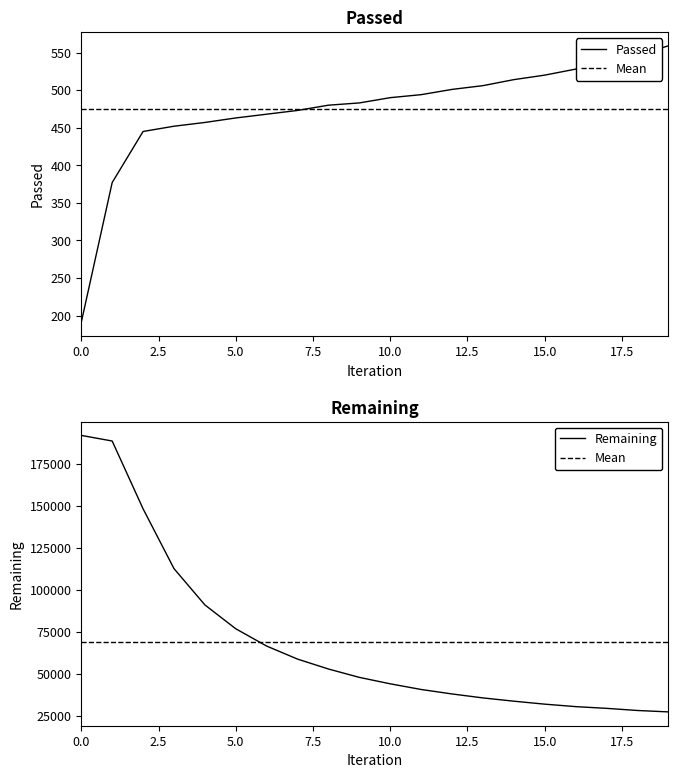

What is the value of the Remaining point at the 7th from the left?

66518